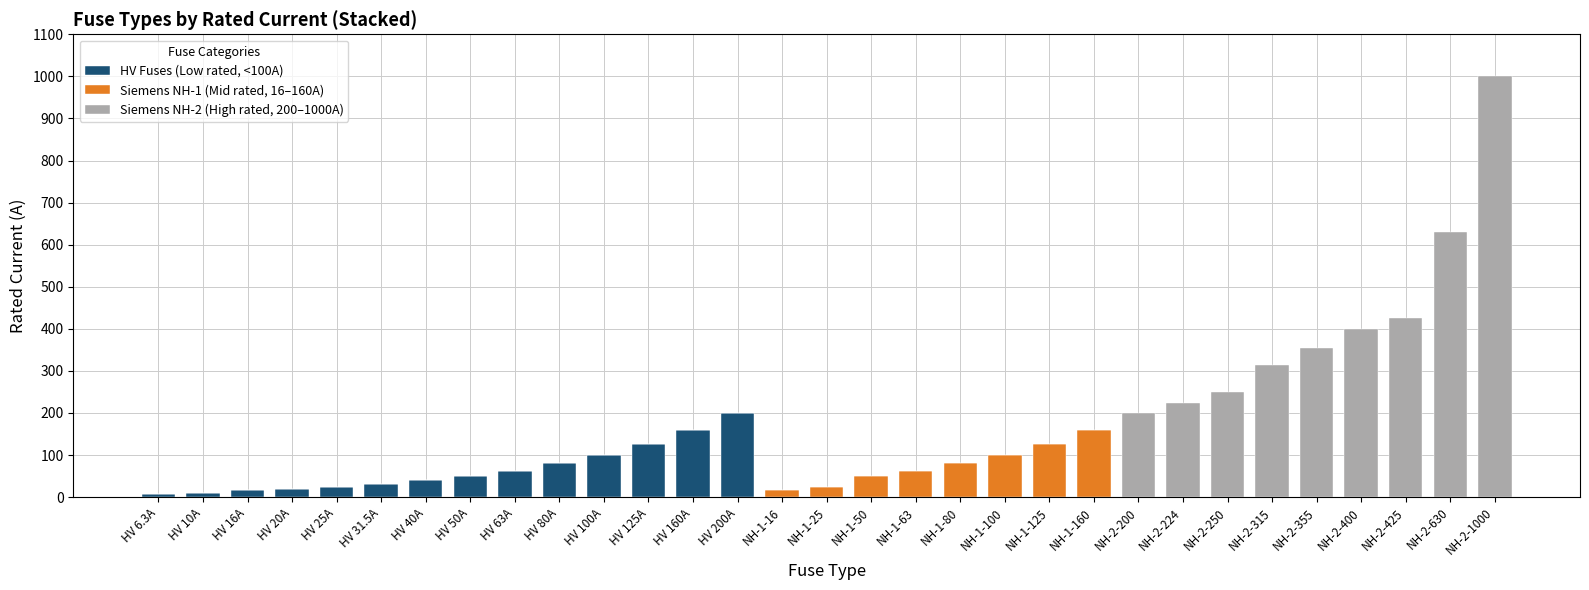

What is the total value across all series at HV 160A?

160.0